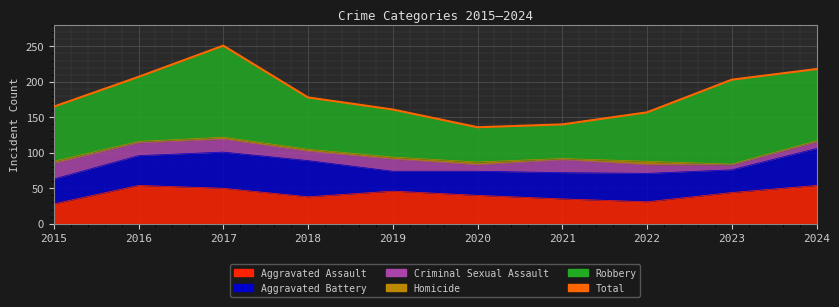

Which label corresponds to the smallest value in the chart?

2020